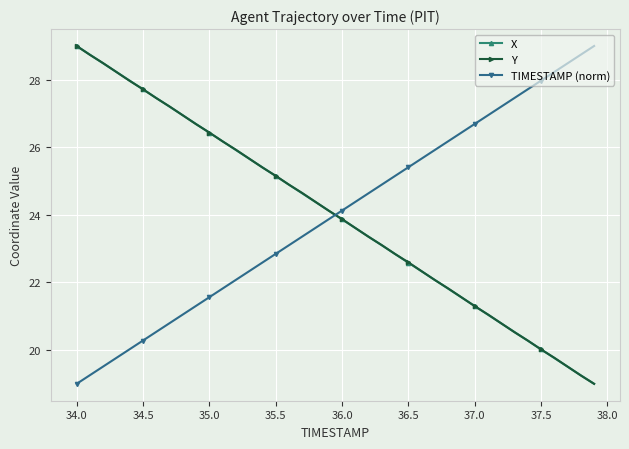

After their last crossing, which series has the higher values: Y or TIMESTAMP (norm)?

TIMESTAMP (norm)